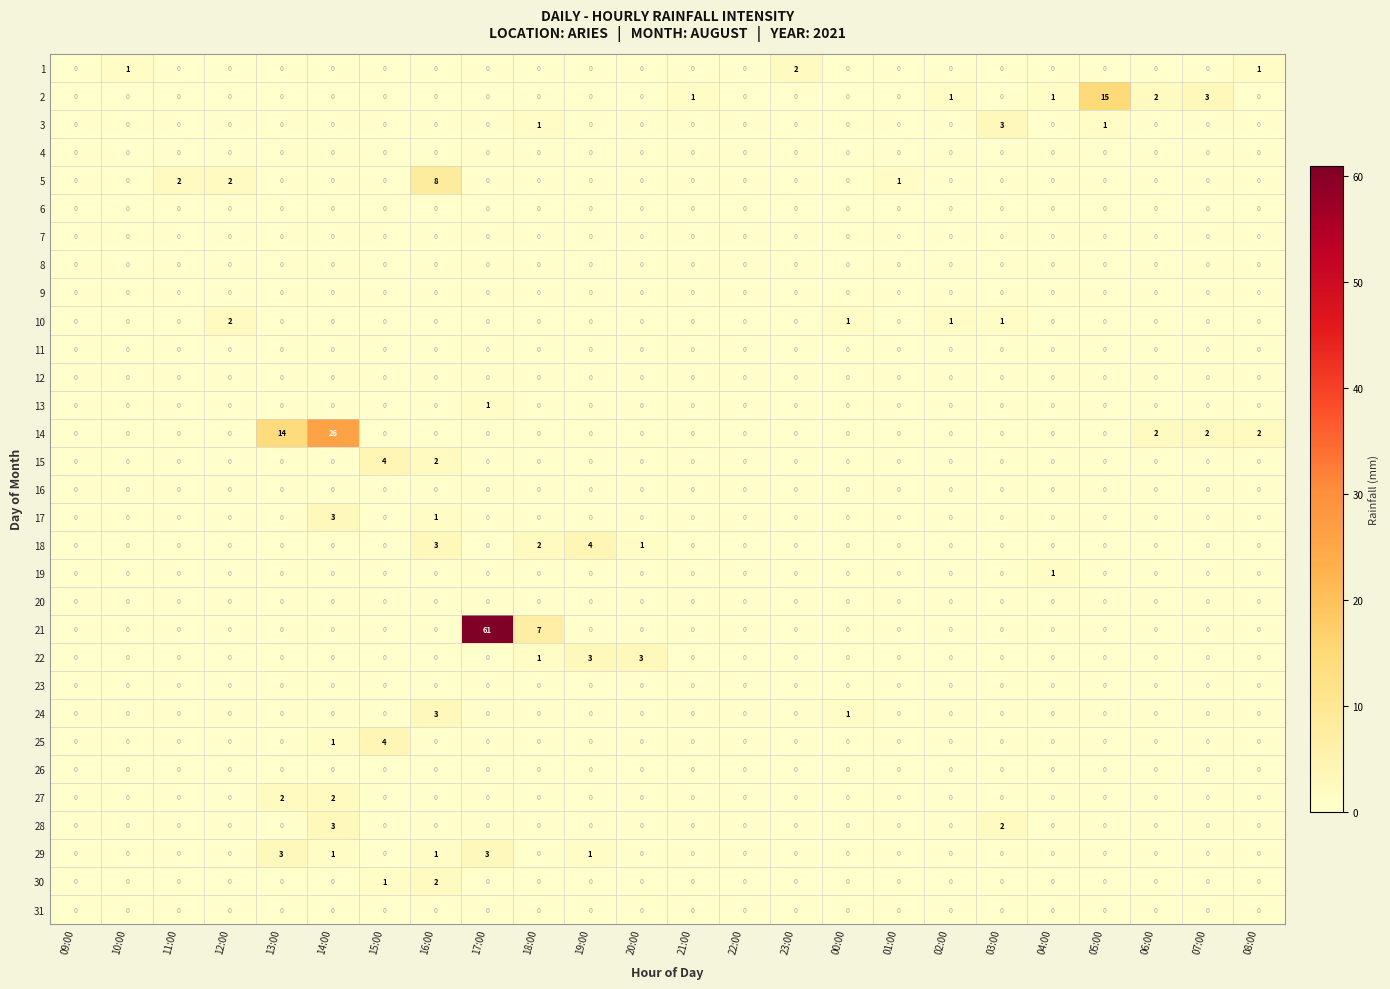

Which series changed the most between 17:00 and 21:00?

21